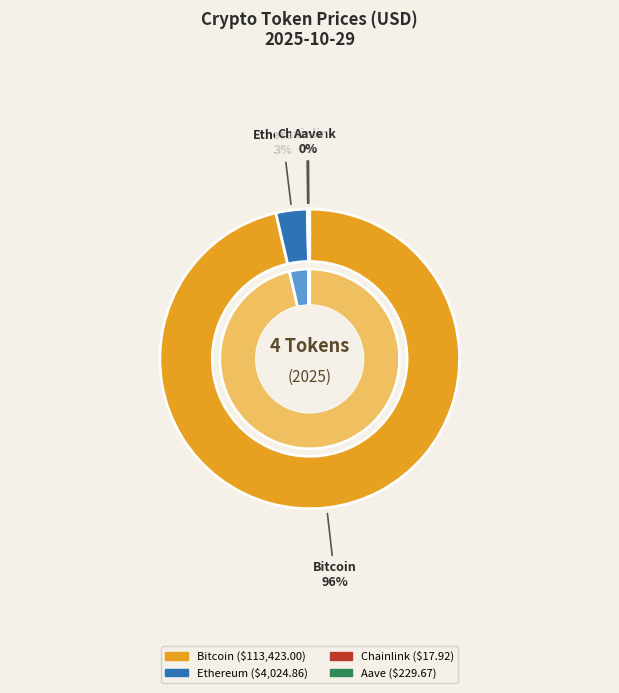

Do Bitcoin and Ethereum together represent more than half of the pie?

Yes